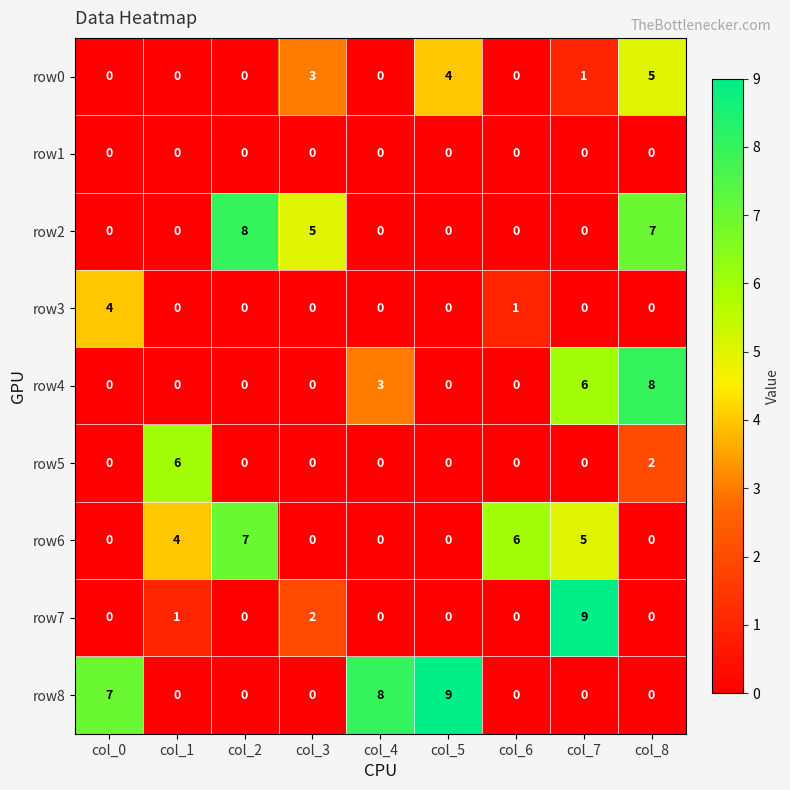

How many row3 values are between 0 and 1?

8